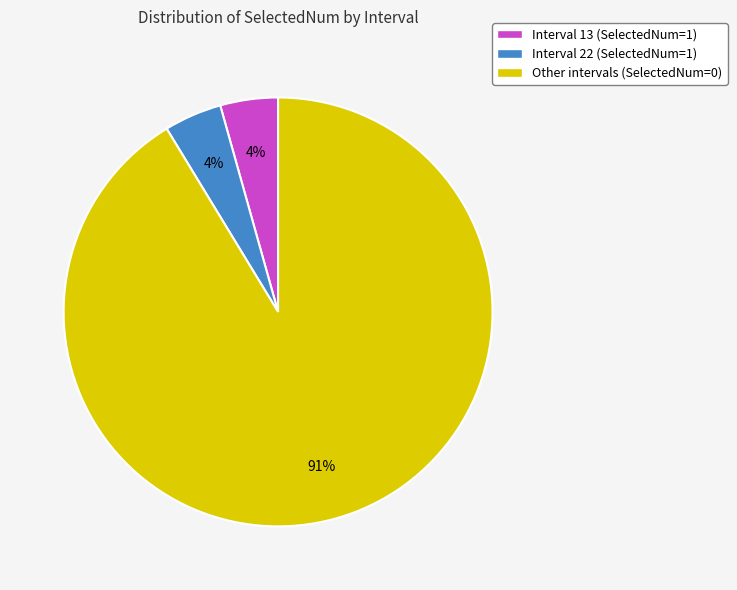

Count the number of slices in the pie.

3